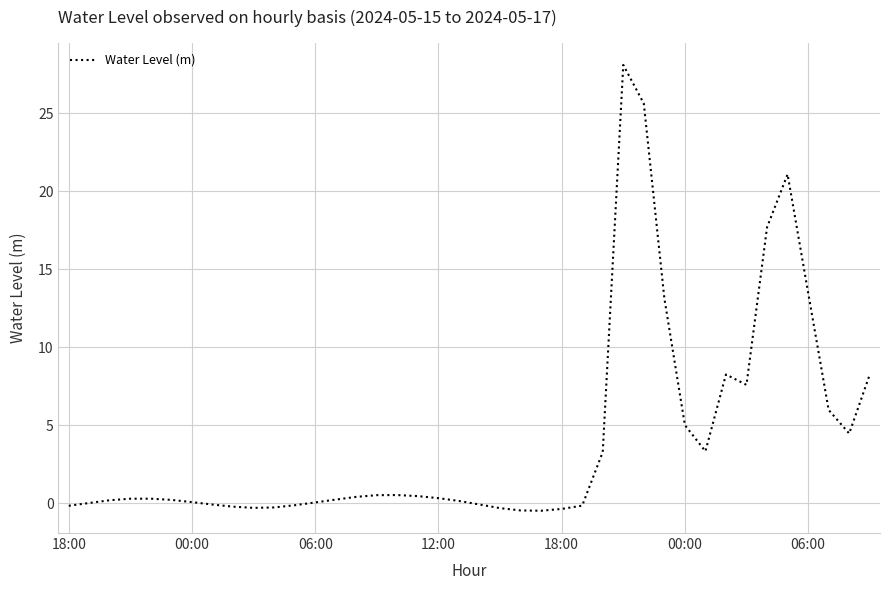

Does the chart have visible grid lines?

Yes